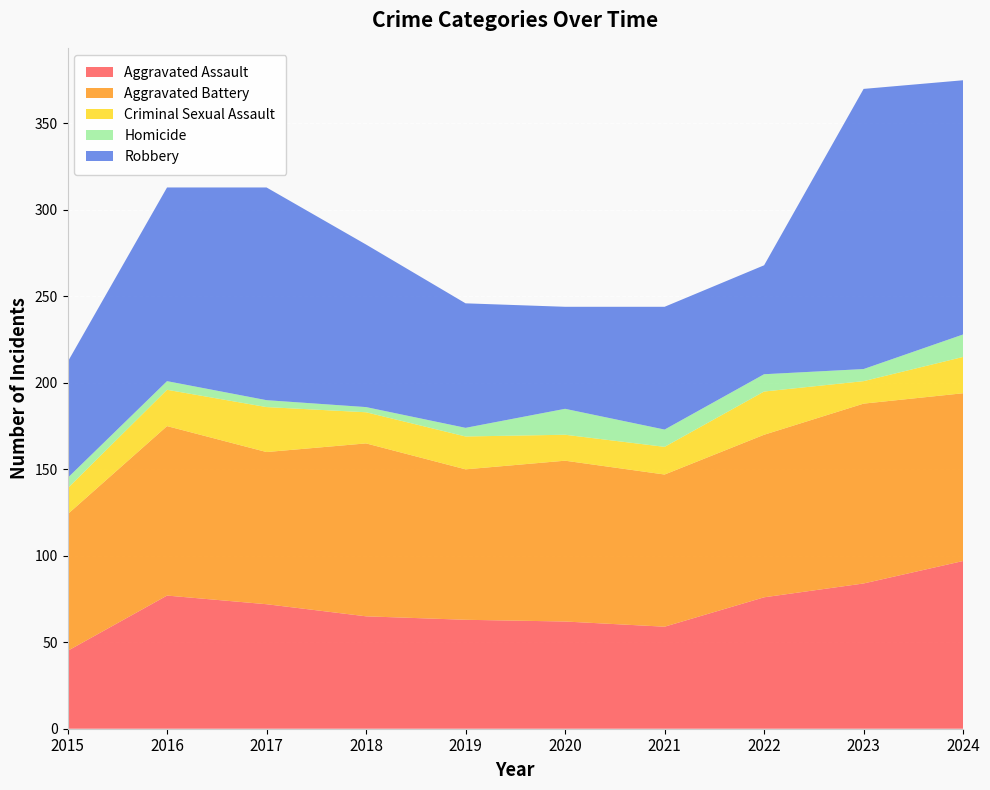

Reading right to left, what are all the values shown in this chart?

Aggravated Assault: 2024=97	2023=84	2022=76	2021=59	2020=62	2019=63	2018=65	2017=72	2016=77	2015=45
Aggravated Battery: 2024=97	2023=104	2022=94	2021=88	2020=93	2019=87	2018=100	2017=88	2016=98	2015=79
Criminal Sexual Assault: 2024=21	2023=13	2022=25	2021=16	2020=15	2019=19	2018=18	2017=26	2016=21	2015=15
Homicide: 2024=13	2023=7	2022=10	2021=10	2020=15	2019=5	2018=3	2017=4	2016=5	2015=6
Robbery: 2024=147	2023=162	2022=63	2021=71	2020=59	2019=72	2018=94	2017=123	2016=112	2015=67